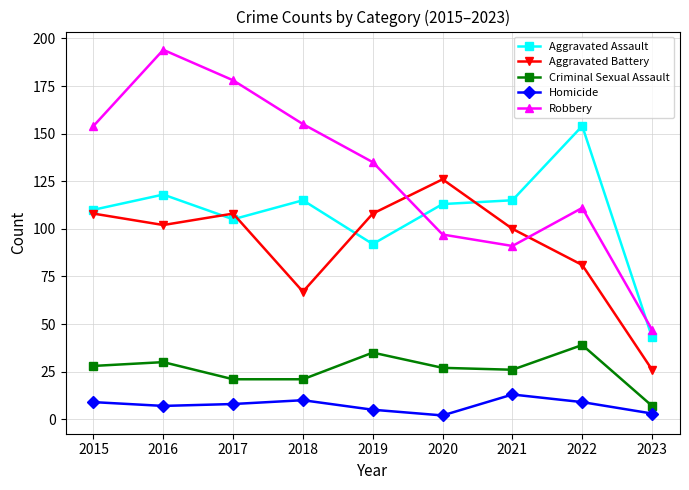

At which label is Aggravated Battery closest to 76?

2022